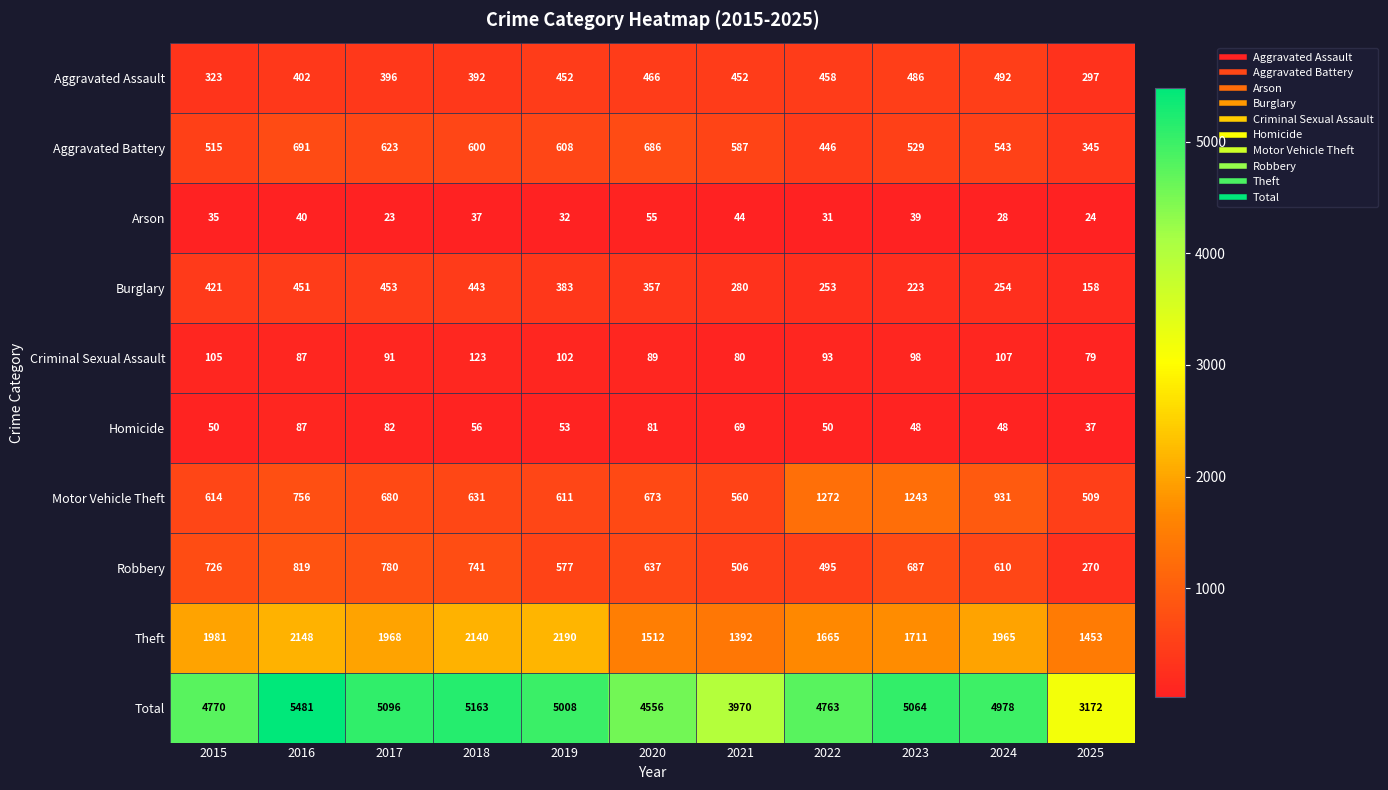

The value of Criminal Sexual Assault at 2020 is 135. True or false?

False